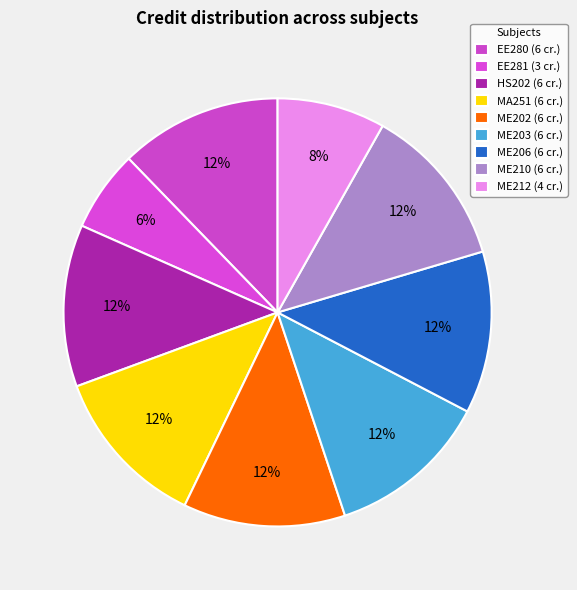

What is the change in value from EE281 to ME202?

+3